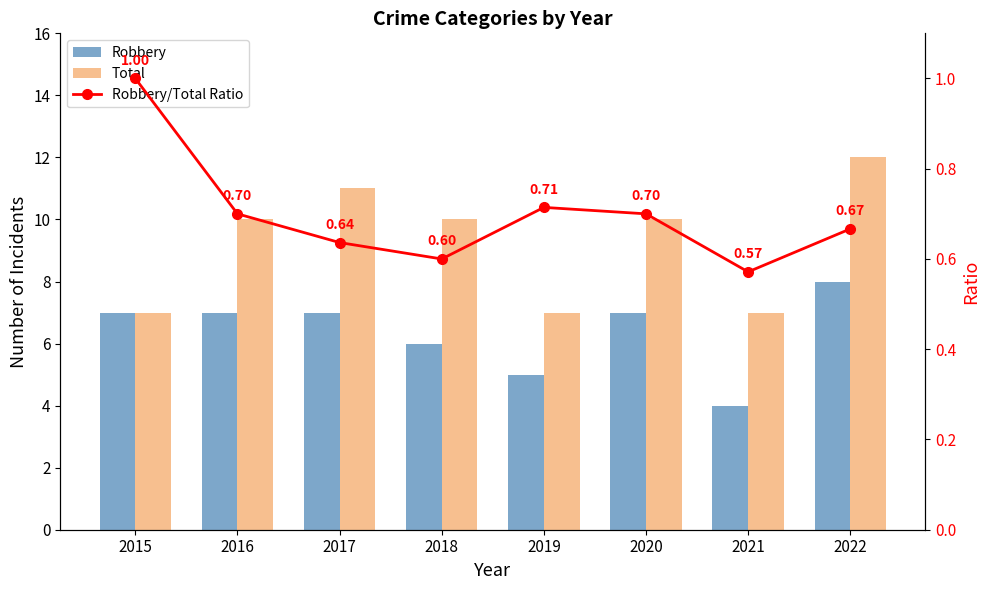

Reading right to left, transcribe all the data shown in this chart.

Robbery: 2022=8.0	2021=4.0	2020=7.0	2019=5.0	2018=6.0	2017=7.0	2016=7.0	2015=7.0
Total: 2022=12.0	2021=7.0	2020=10.0	2019=7.0	2018=10.0	2017=11.0	2016=10.0	2015=7.0
Robbery/Total Ratio: 2022=0.7	2021=0.6	2020=0.7	2019=0.7	2018=0.6	2017=0.6	2016=0.7	2015=1.0